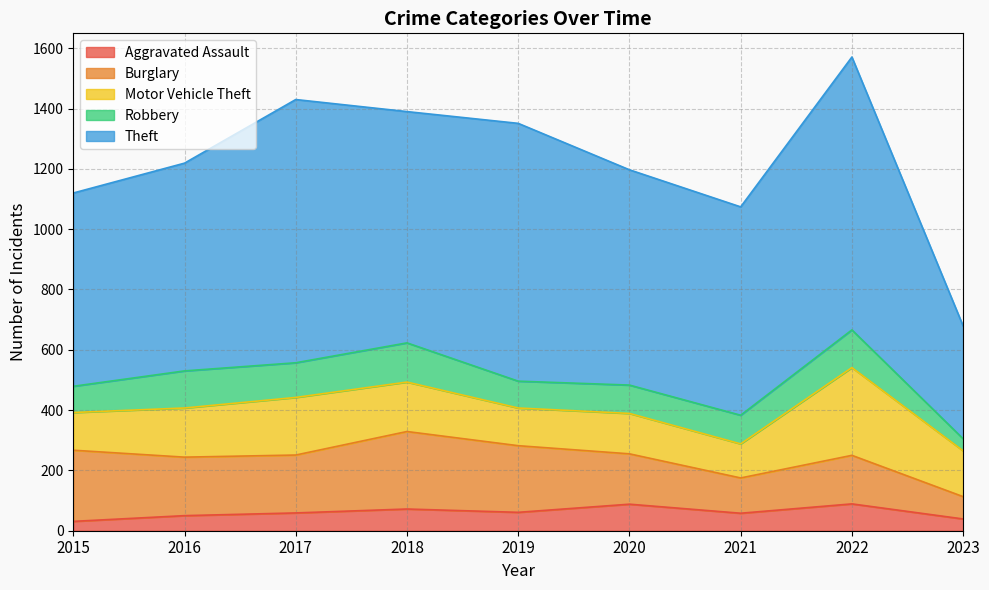

True or false: Burglary and Aggravated Assault intersect in this chart.

False